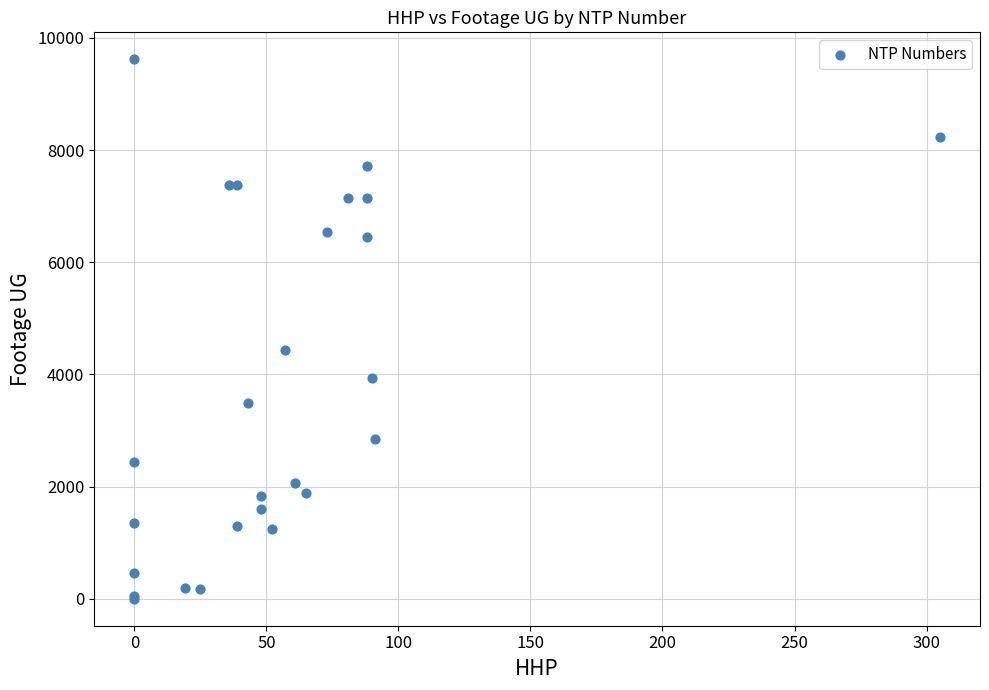

What Y value in the scatter plot is closest to 4809?

4443